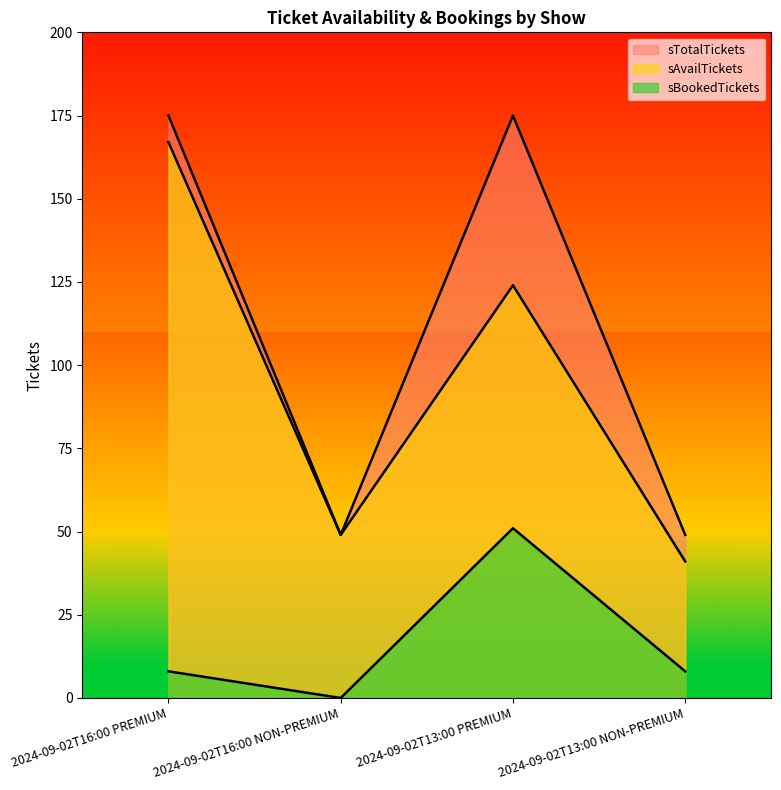

In sBookedTickets, how many points are lower than both neighbors (excluding endpoints)?

1